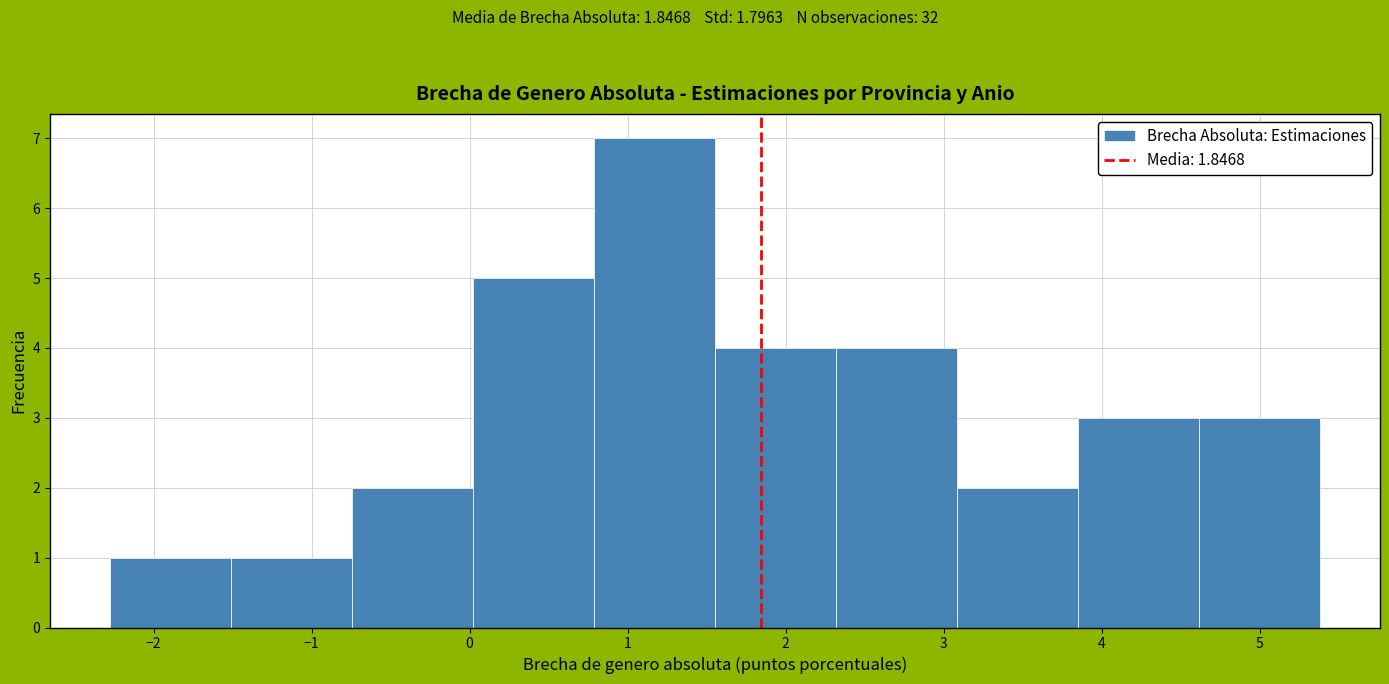

Reading left to right, list every bar in this chart as the range it spans on the x-axis followed by its height. Neither the bar edges nor the heights are printed on the chart, so give them approximately, as read against the axes.

-2.3 to -1.5: 1
-1.5 to -0.7: 1
-0.7 to 0.0: 2
0.0 to 0.8: 5
0.8 to 1.6: 7
1.6 to 2.3: 4
2.3 to 3.1: 4
3.1 to 3.8: 2
3.8 to 4.6: 3
4.6 to 5.4: 3